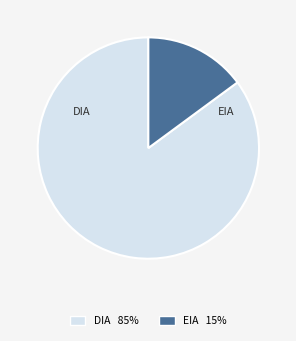

Between EIA and DIA, which is larger?

DIA